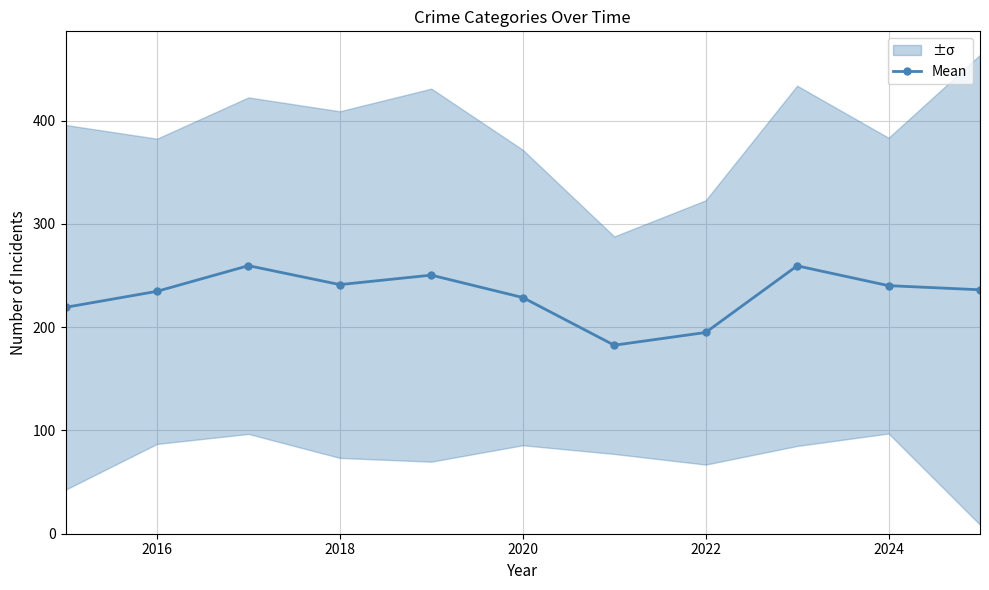

How many lines are shown in the chart?

1